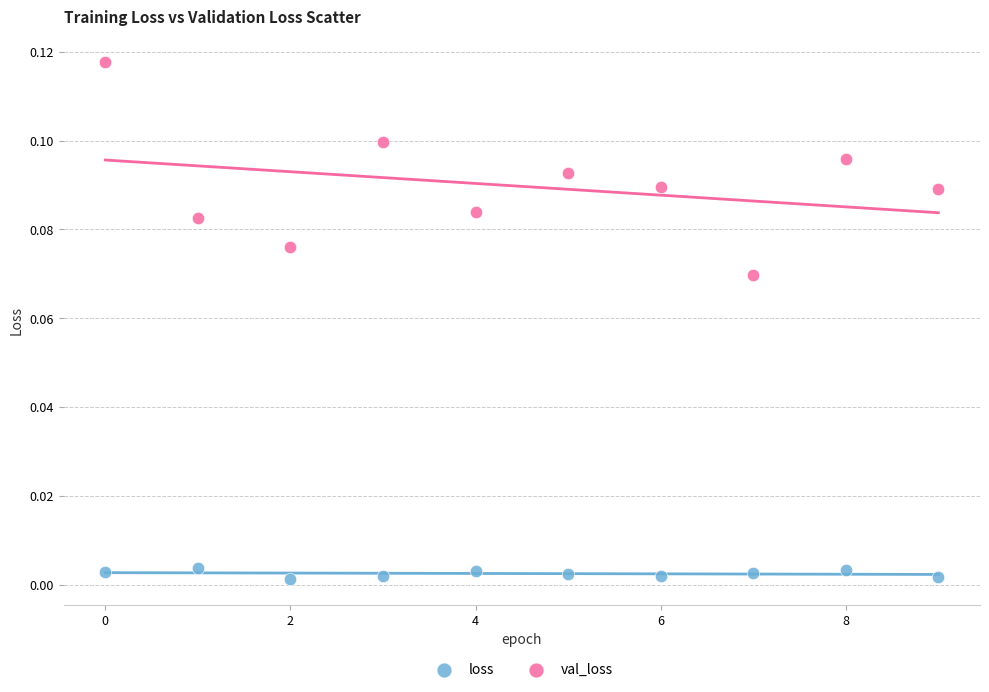

Which series reaches the maximum Y coordinate?

val_loss